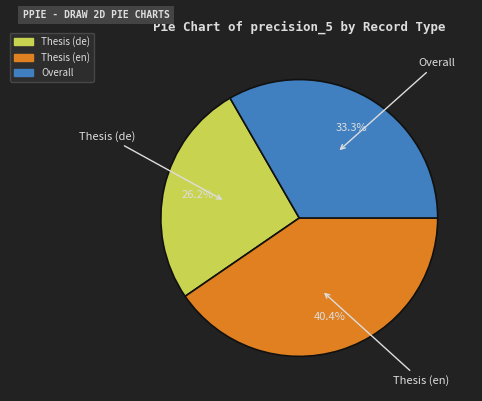

To the nearest percent, what is the difference between the Thesis (de) and Thesis (en) slice percentages?

14%